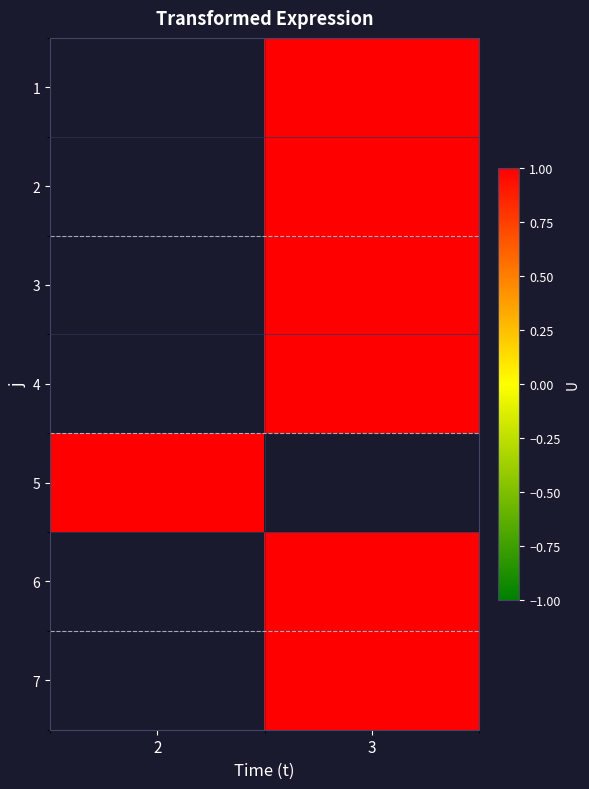

Which series has the largest range (max minus min)?

5